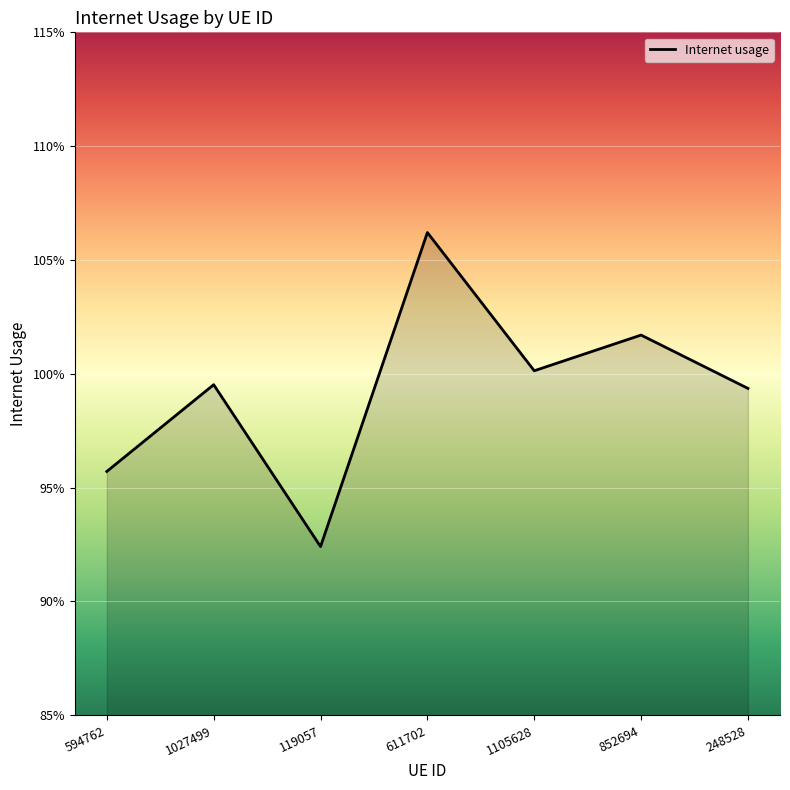

Does the chart have visible grid lines?

Yes